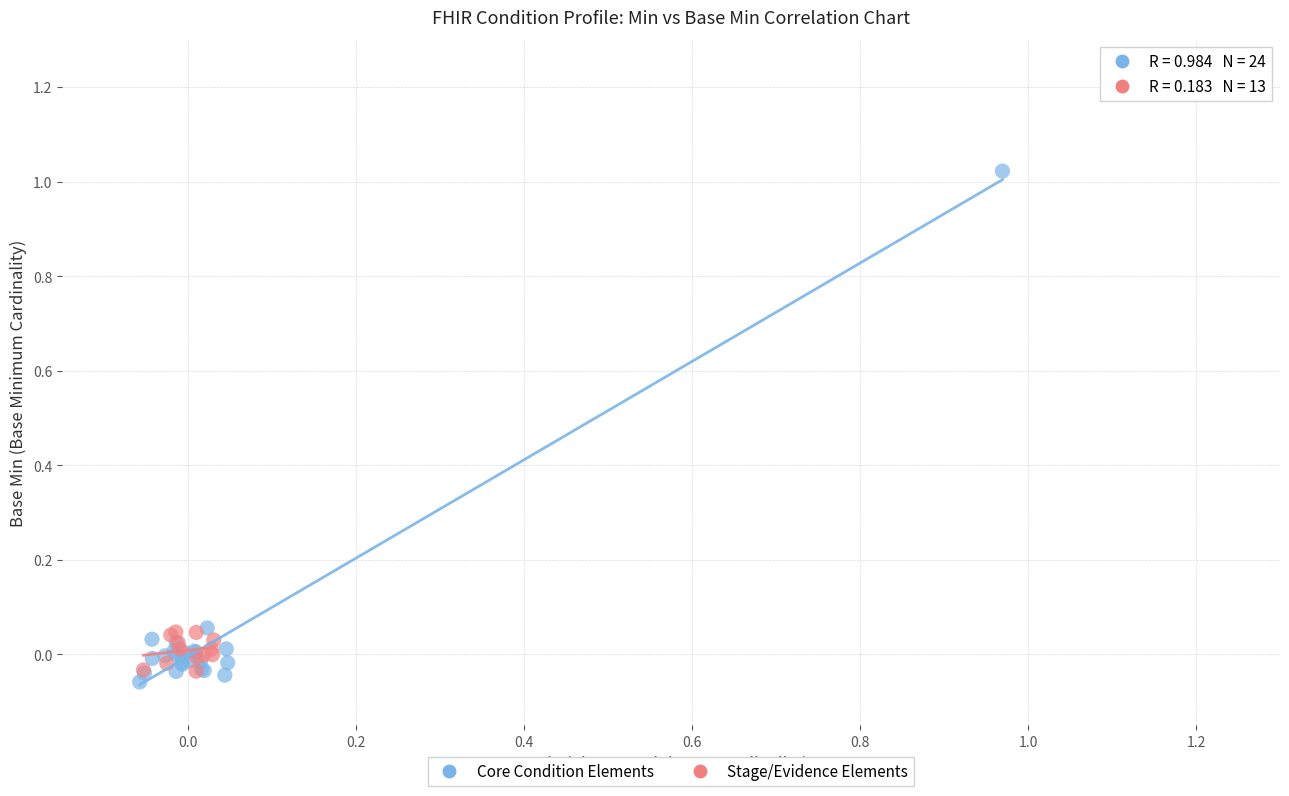

Which series reaches the maximum Y coordinate?

Core Condition Elements